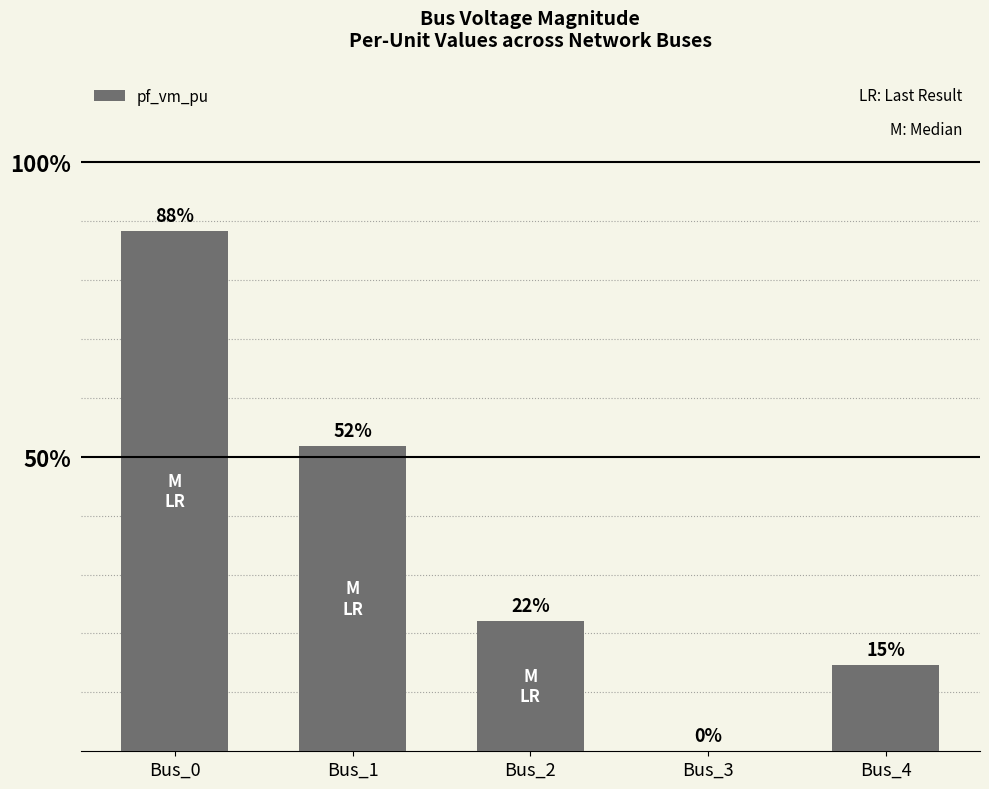

How many values exceed 0?

4